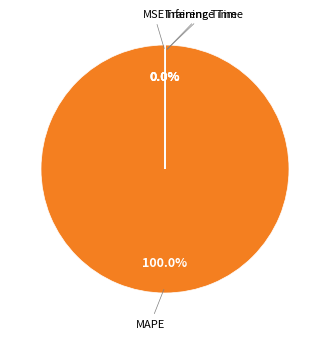

Is there a majority slice in this chart?

Yes